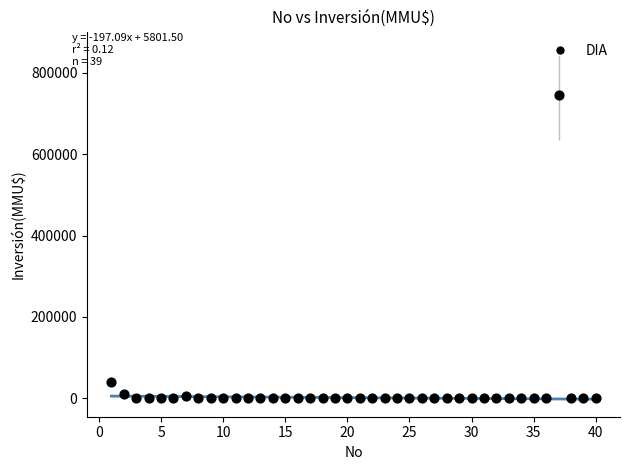

What is the range of X values (max minus min)?

39